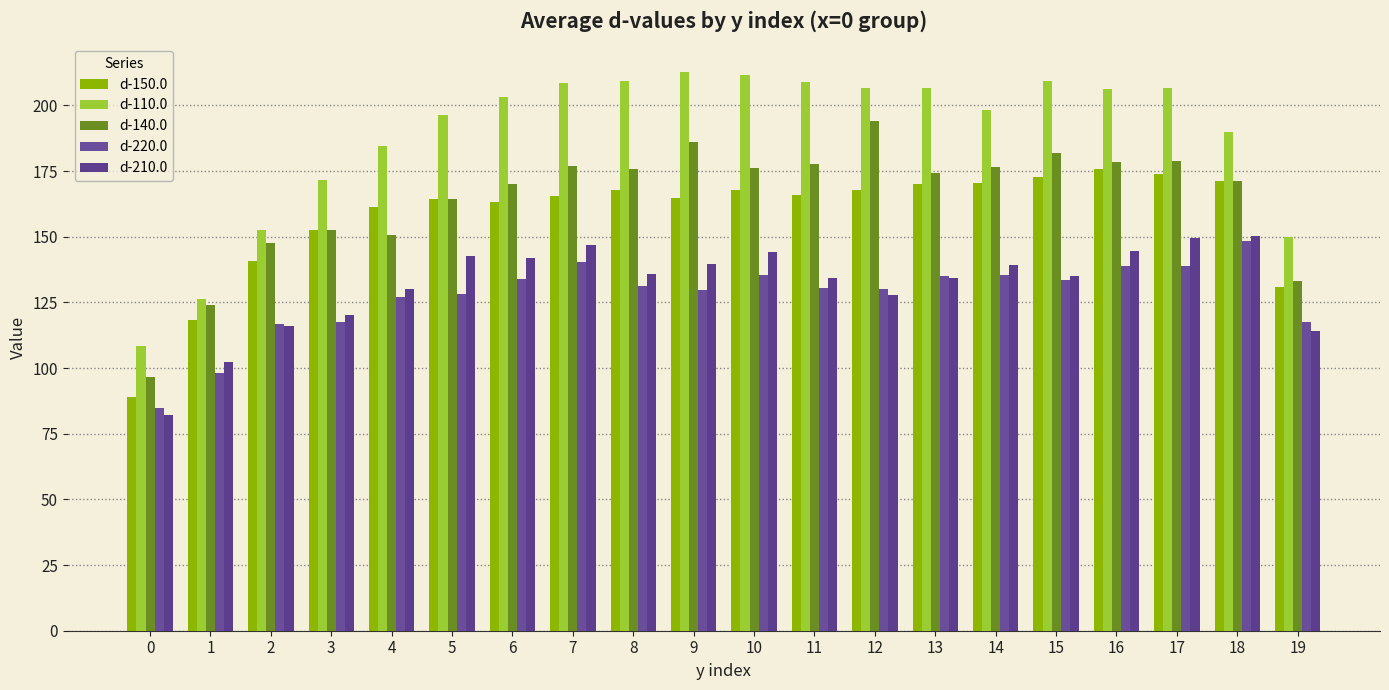

Reading left to right, extract all data points from this chart.

d-150.0: 88.9	118.4	140.9	152.5	161.2	164.3	163.2	165.4	167.6	164.9	167.7	166.1	168.0	170.1	170.3	172.9	175.7	173.8	171.4	130.9
d-110.0: 108.5	126.3	152.7	171.6	184.4	196.5	203.4	208.7	209.2	212.7	211.7	208.8	206.5	206.7	198.3	209.4	206.3	206.8	189.8	149.9
d-140.0: 96.6	123.9	147.6	152.6	150.7	164.5	170.0	176.9	175.9	186.2	176.0	177.7	194.0	174.4	176.5	181.9	178.4	178.8	171.4	133.2
d-220.0: 84.8	98.3	116.6	117.7	127.2	128.0	133.9	140.4	131.3	129.7	135.4	130.6	130.3	135.0	135.3	133.6	138.8	138.9	148.6	117.5
d-210.0: 82.1	102.3	116.1	120.0	130.0	142.7	142.1	147.0	135.9	139.6	144.4	134.3	127.7	134.3	139.2	135.0	144.6	149.7	150.5	114.2